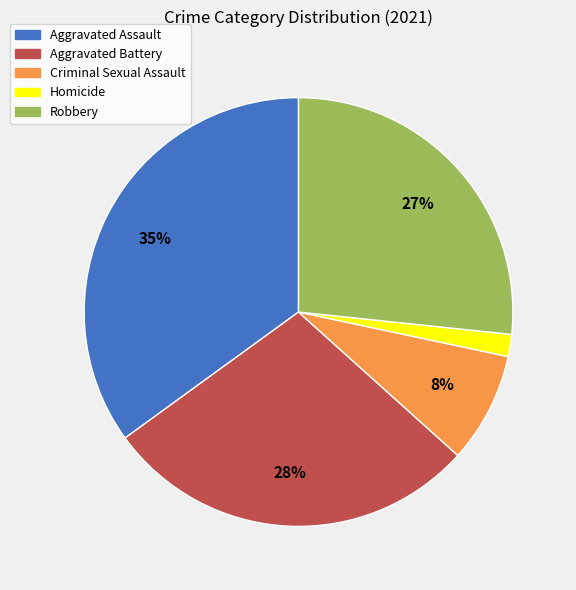

To the nearest percent, what is the average slice percentage?

20%